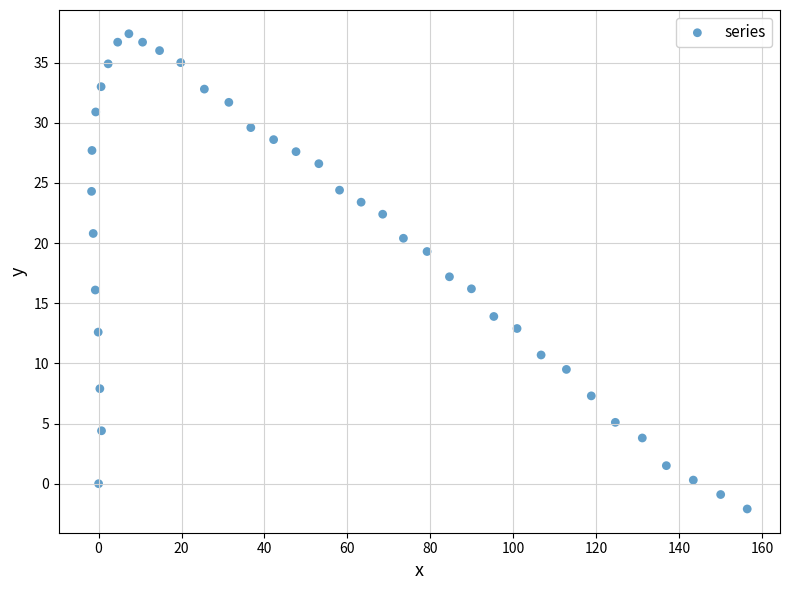

What is the range of X values (max minus min)?

158.1